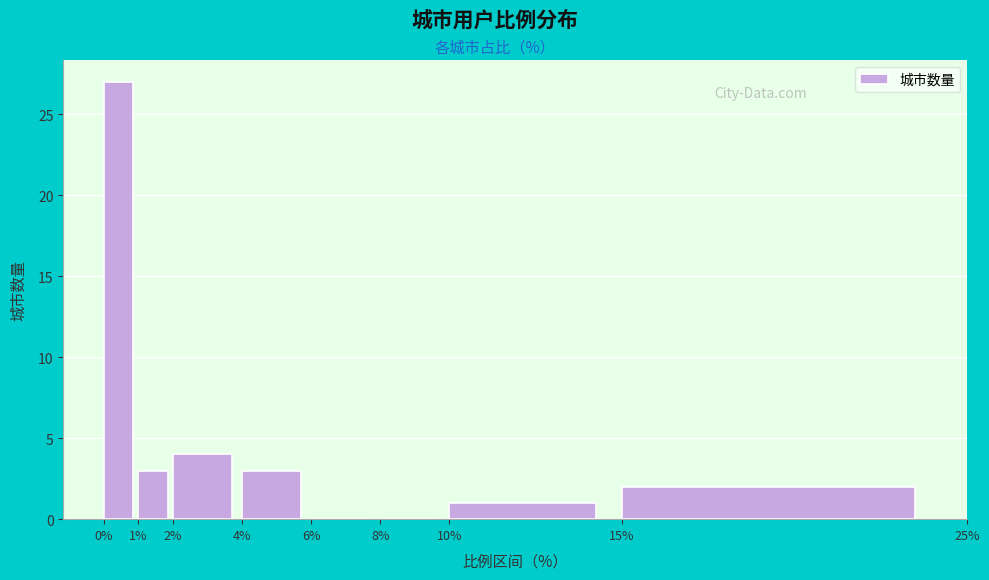

Reading left to right, transcribe this chart: for each bar, give the range it covers on the x-axis and its height. The values are not printed on the chart, so give them approximately, as read against the axis.

0% to 1%: 27
1% to 2%: 3
2% to 4%: 4
4% to 6%: 3
6% to 8%: 0
8% to 10%: 0
10% to 15%: 1
15% to 25%: 2